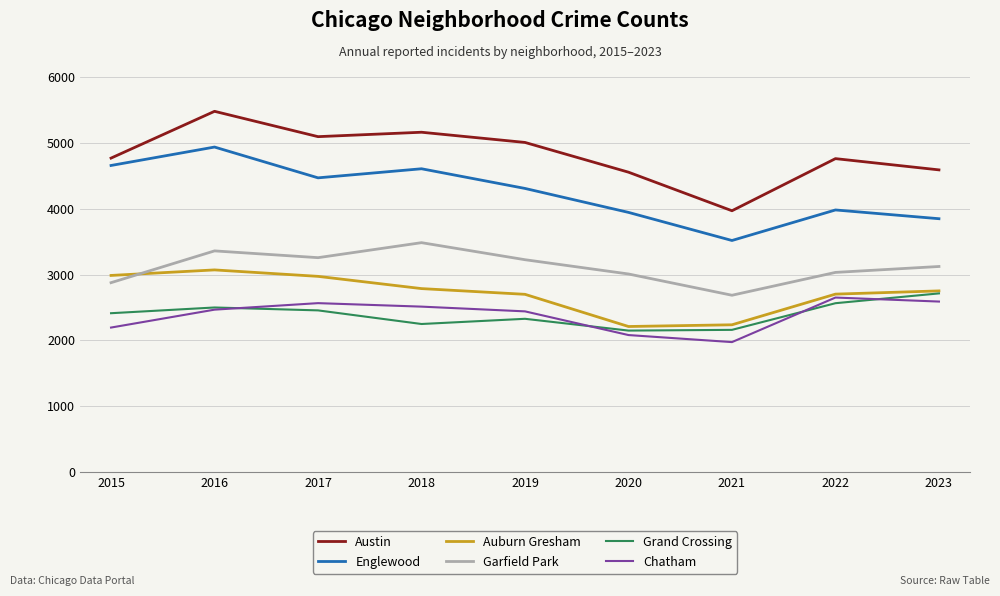

Rank the series at 2020 from highest to lowest value.

Austin, Englewood, Garfield Park, Auburn Gresham, Grand Crossing, Chatham